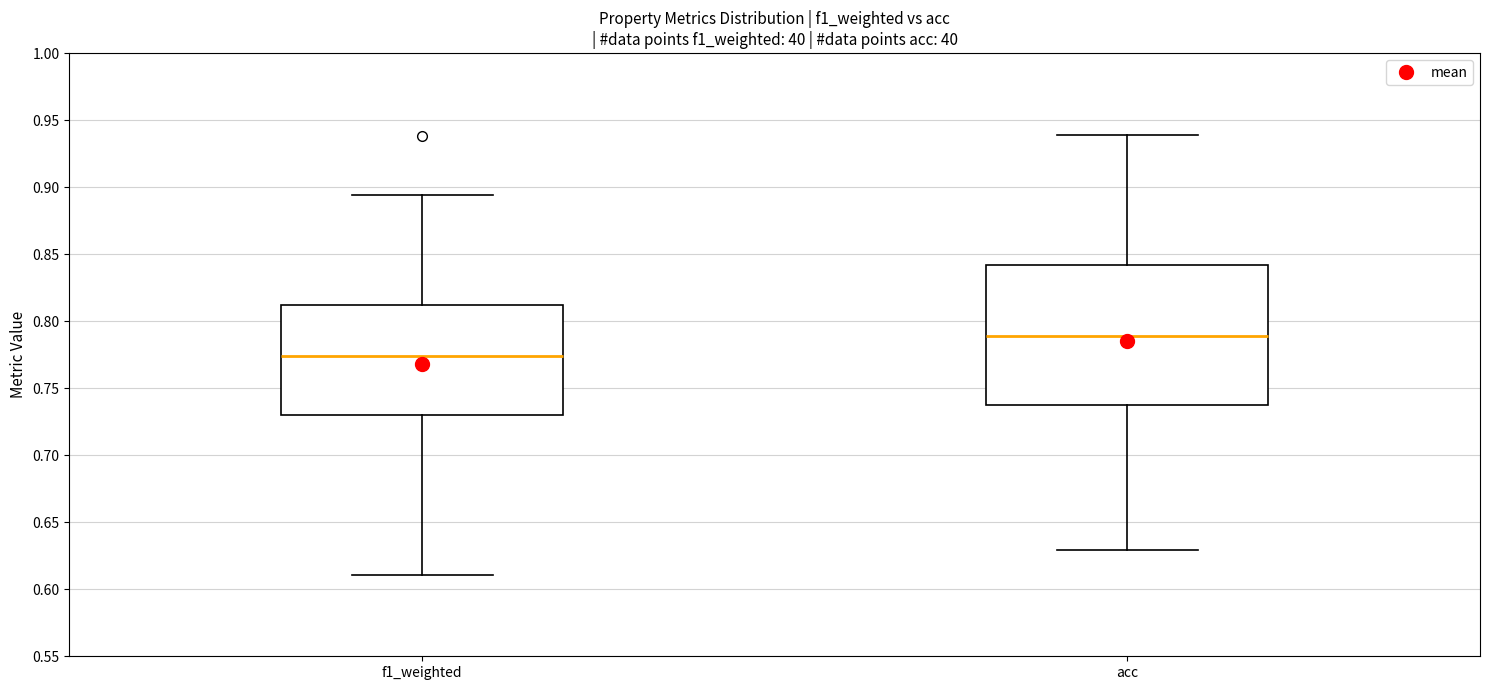

Comparing the boxes themselves (not the whiskers), which one is the tallest?

acc